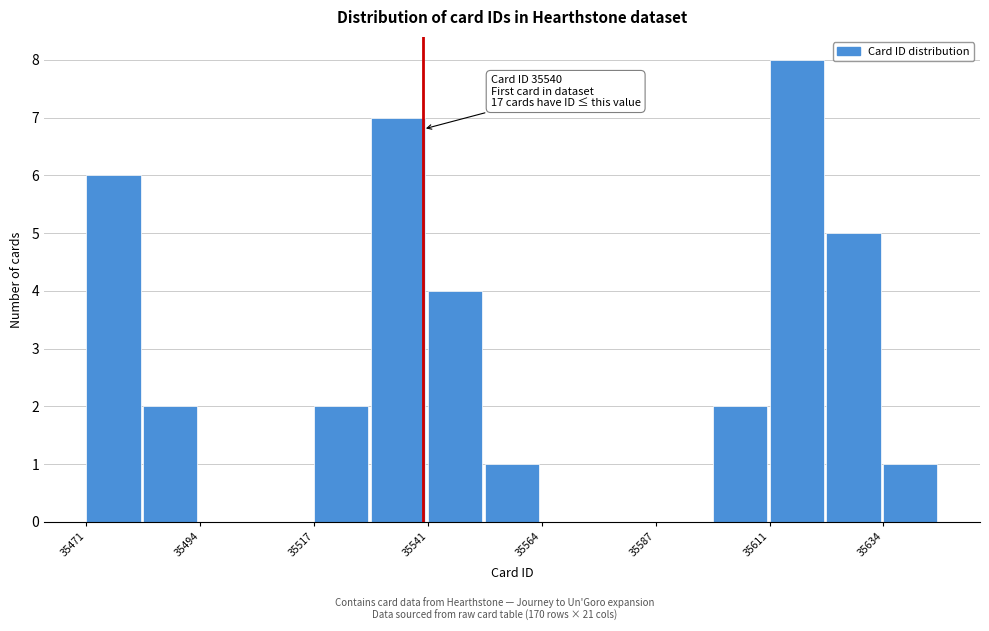

Read against the x-axis, roughly where is the centre of the tallest bar?

35615